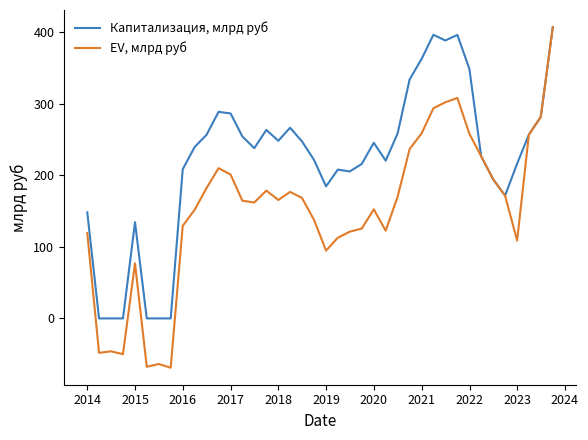

What is the greatest value displayed?

406.9